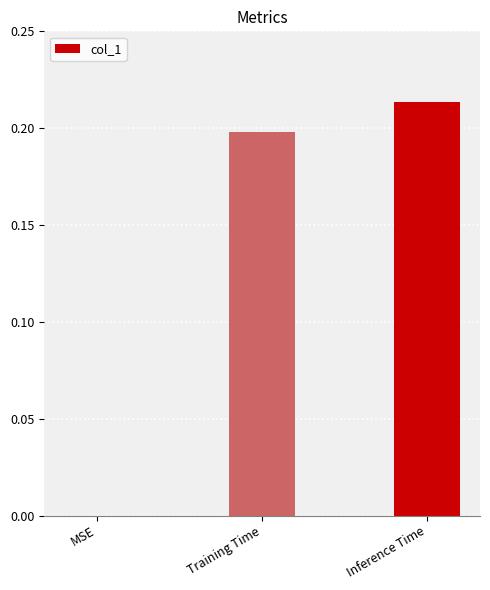

At which category does the chart reach its peak across all series?

Inference Time